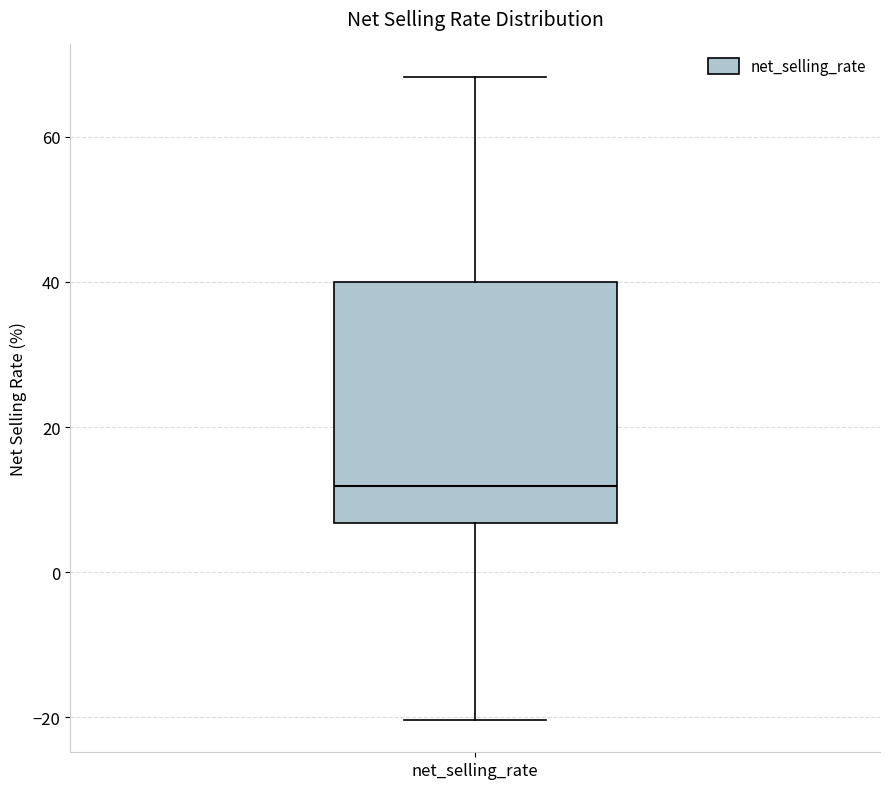

Transcribe this box plot: give where the median line is, the range the box spans, and where the two whiskers end, as read against the y-axis. The values are not printed on the chart, so give them approximately, as read against the axis.

median 12, box 6 to 40, whiskers -20 to 68